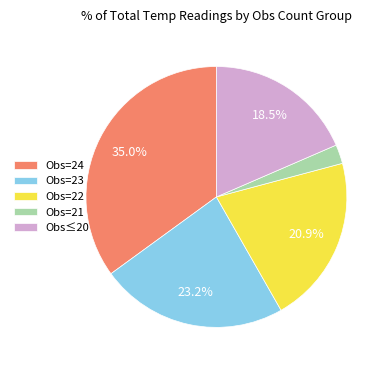

Is there any slice that represents more than half of the pie?

No